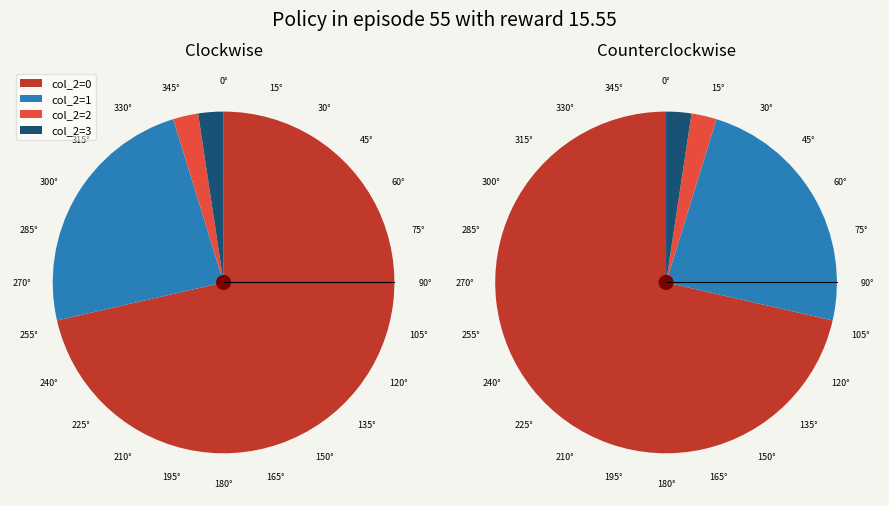

Which has a higher value, col_2=3 or col_2=1?

col_2=1